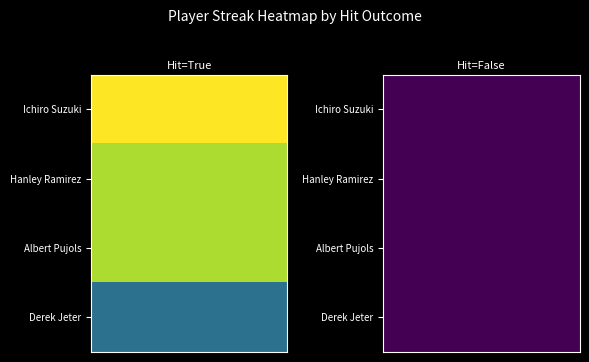

Is it true that Albert Pujols equals 1 at True?

False